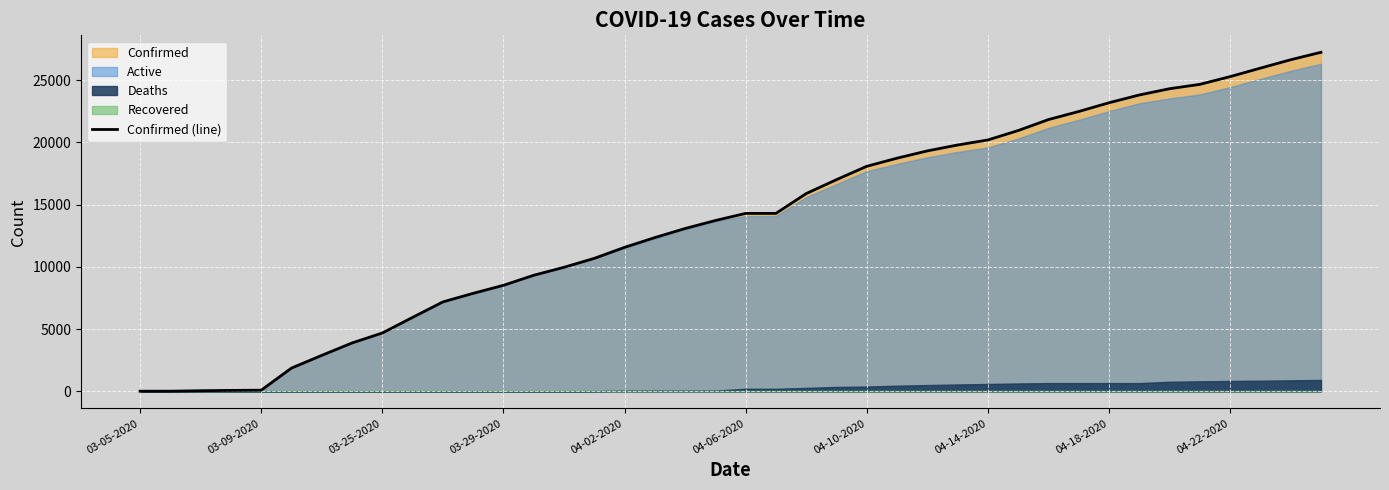

Where is the data nearest to the value 13624?

19